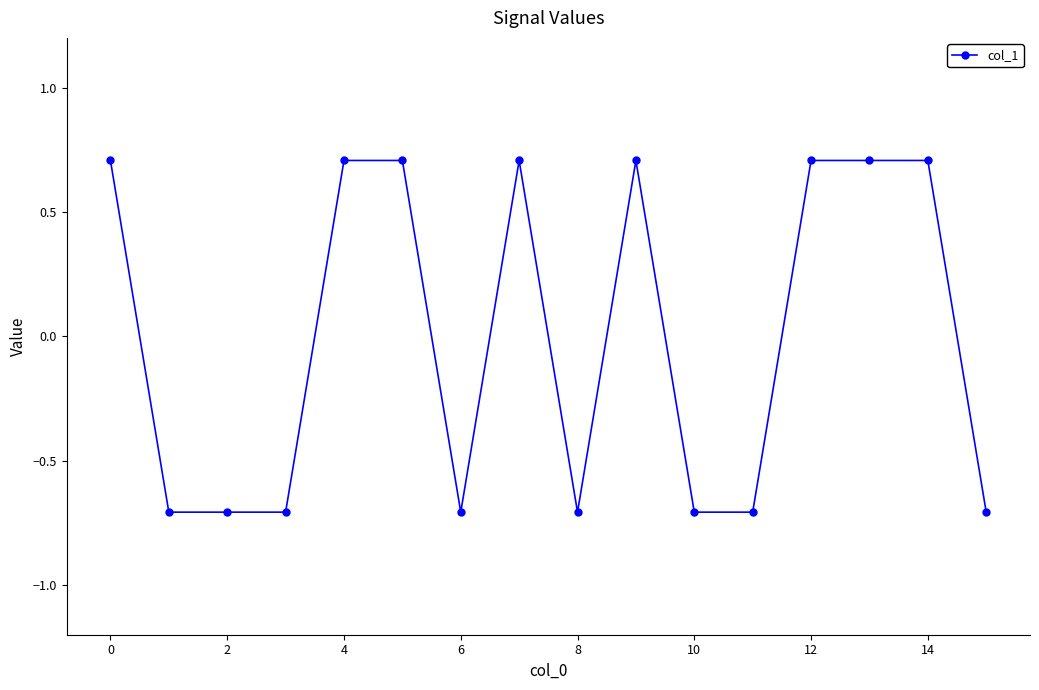

What is the value of the 14th point from the left?

0.7